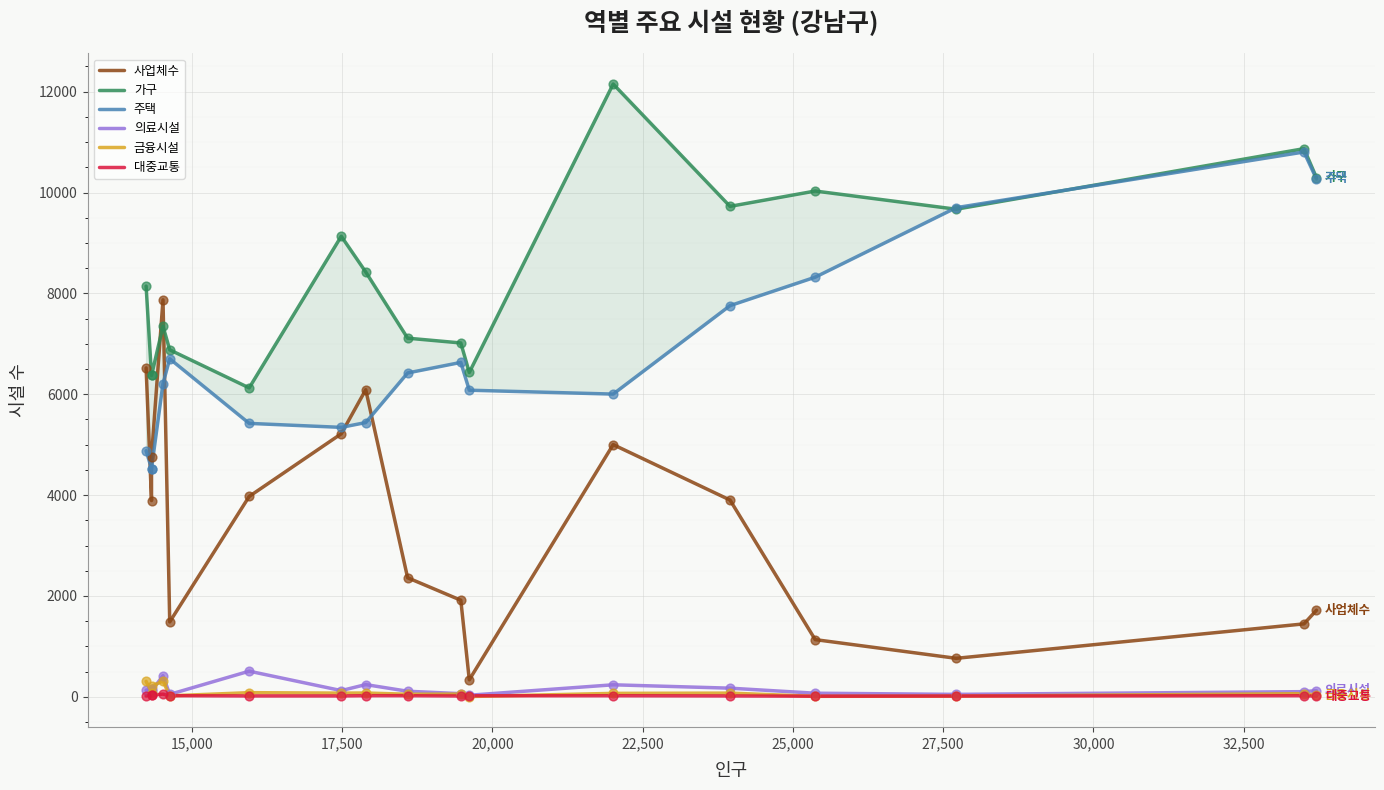

Which series reaches the minimum Y coordinate?

금융시설